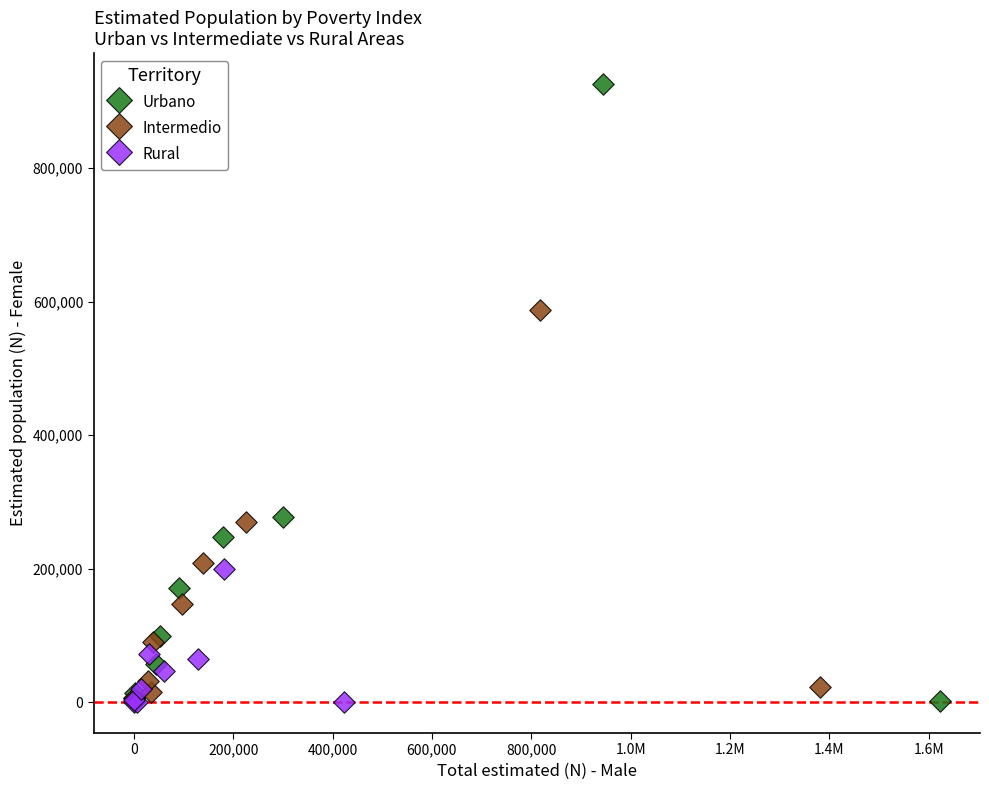

Which series contains the highest Y value?

Urbano